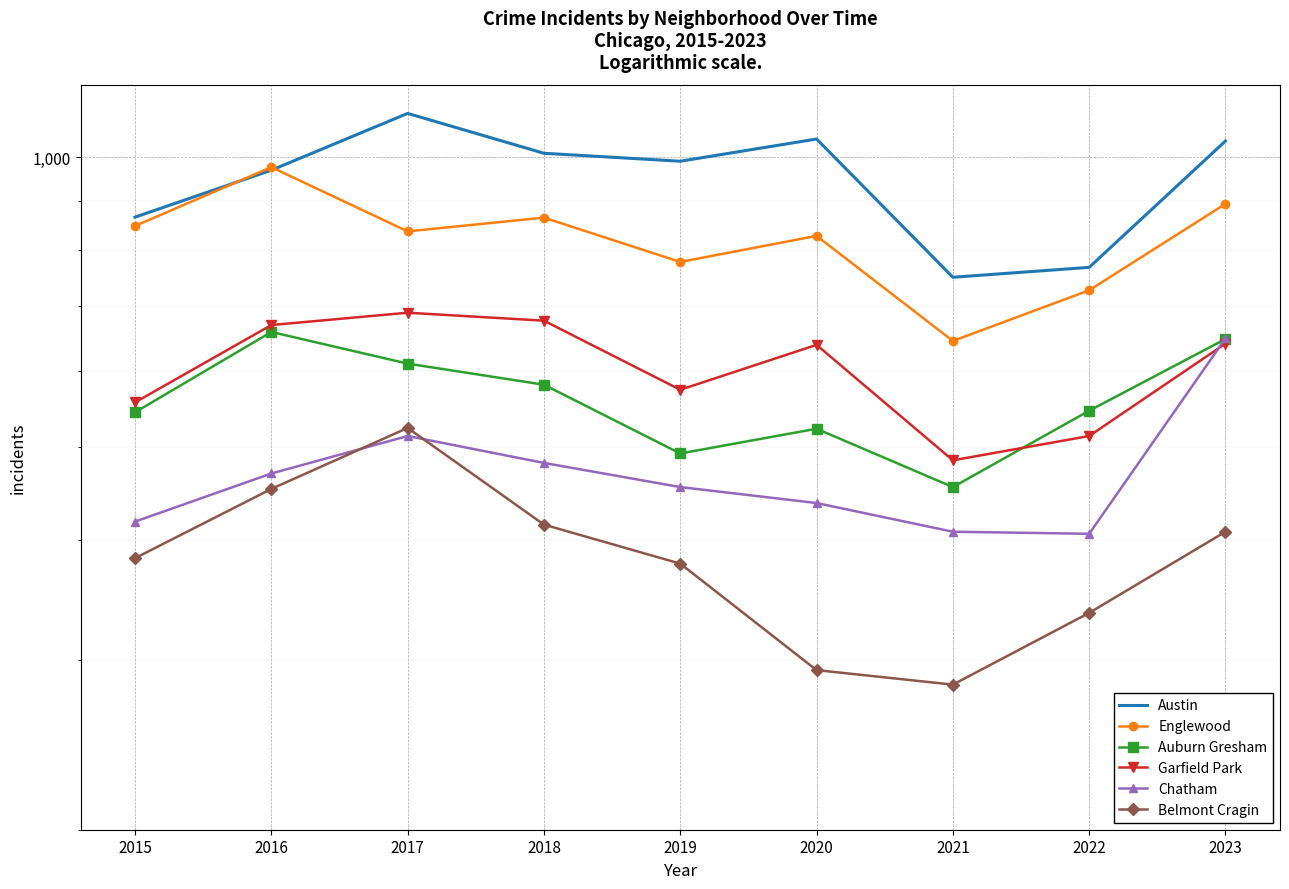

True or false: Chatham and Englewood cross at least once.

False